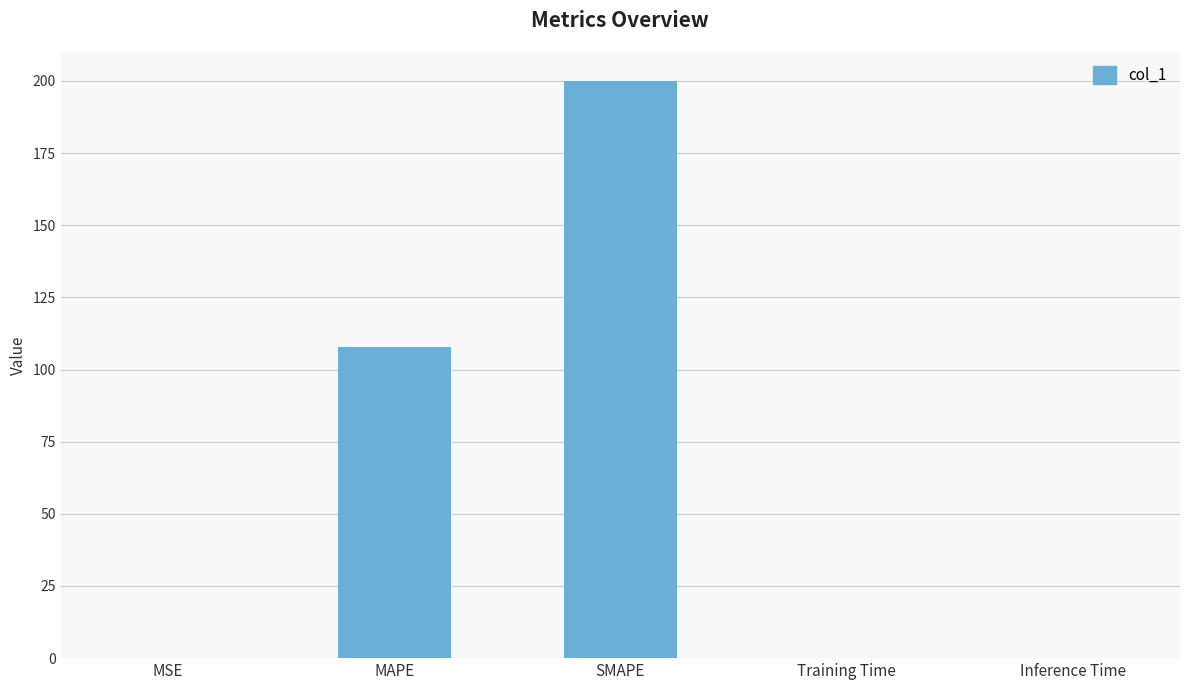

At which label is the value closest to 100?

MAPE